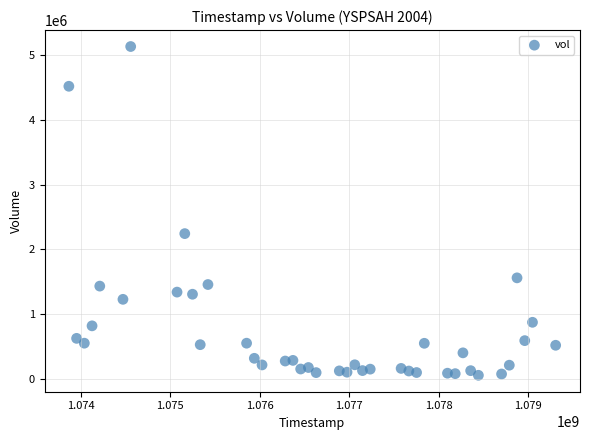

What is the range of X values (max minus min)?

5443200